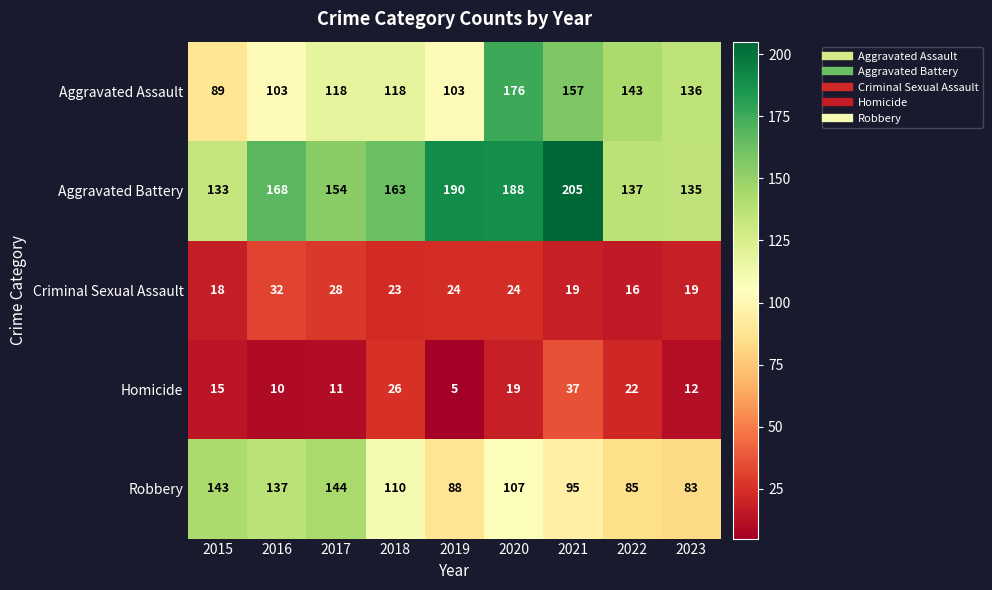

What is the difference between the maximum and minimum values in the Criminal Sexual Assault series?

16